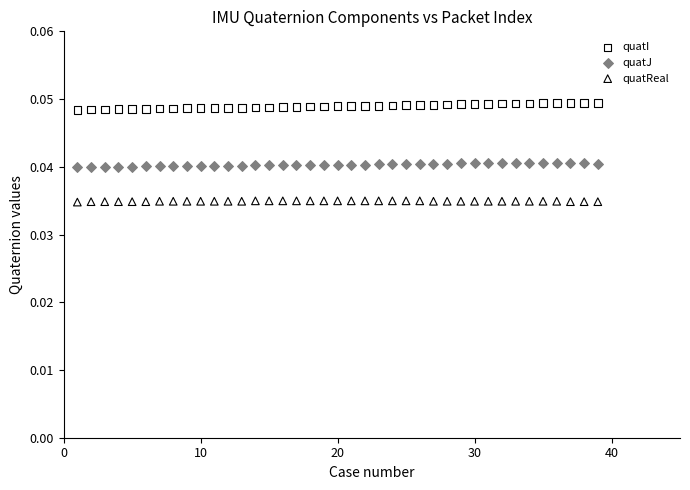

Across all data points, what is the range of X values (max minus min)?

38.0